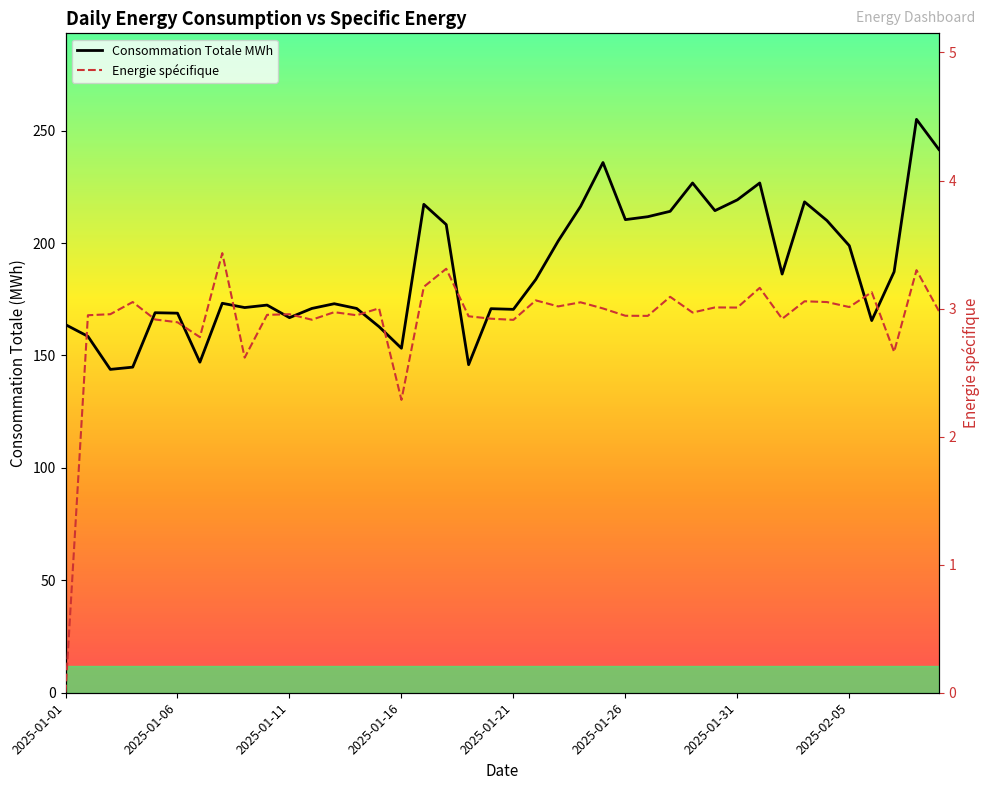

What is the total value across all series at 37?

189.9